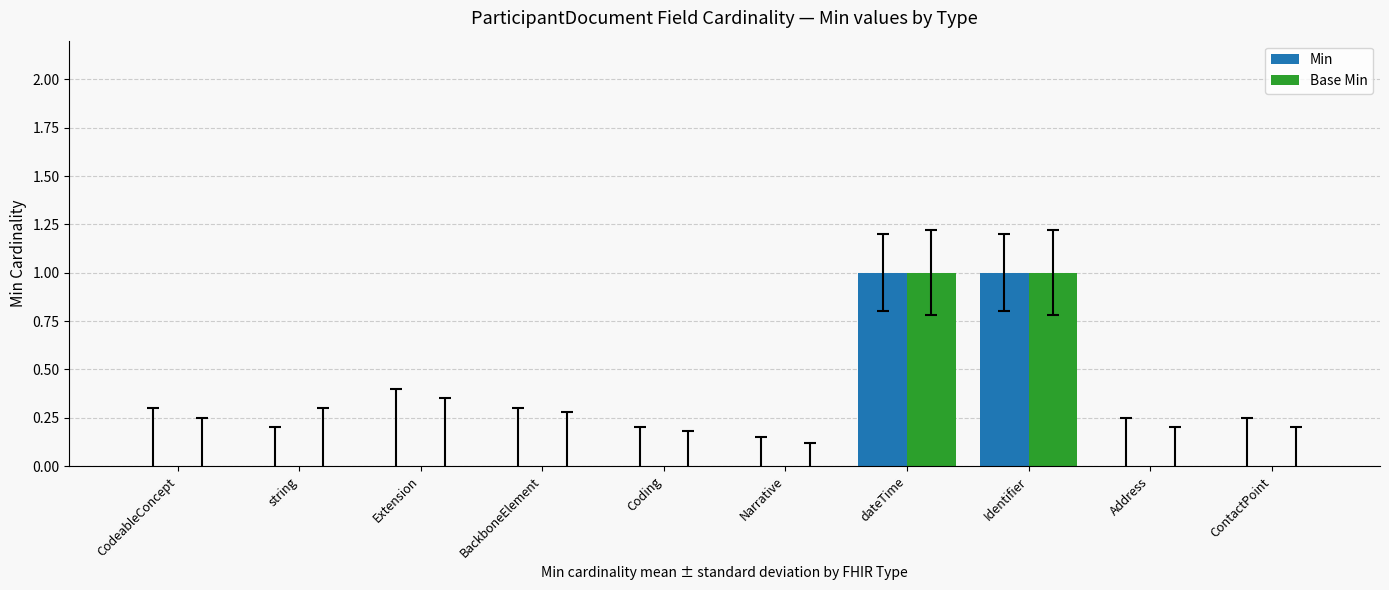

Are the bars horizontal?

No